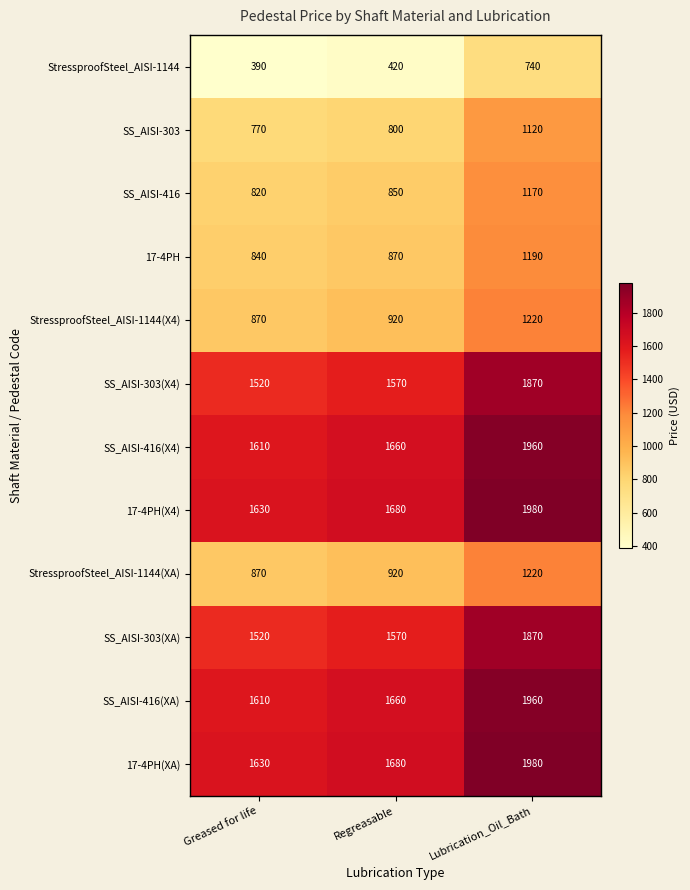

What is the spread (max minus min) of values at Regreasable?

1260